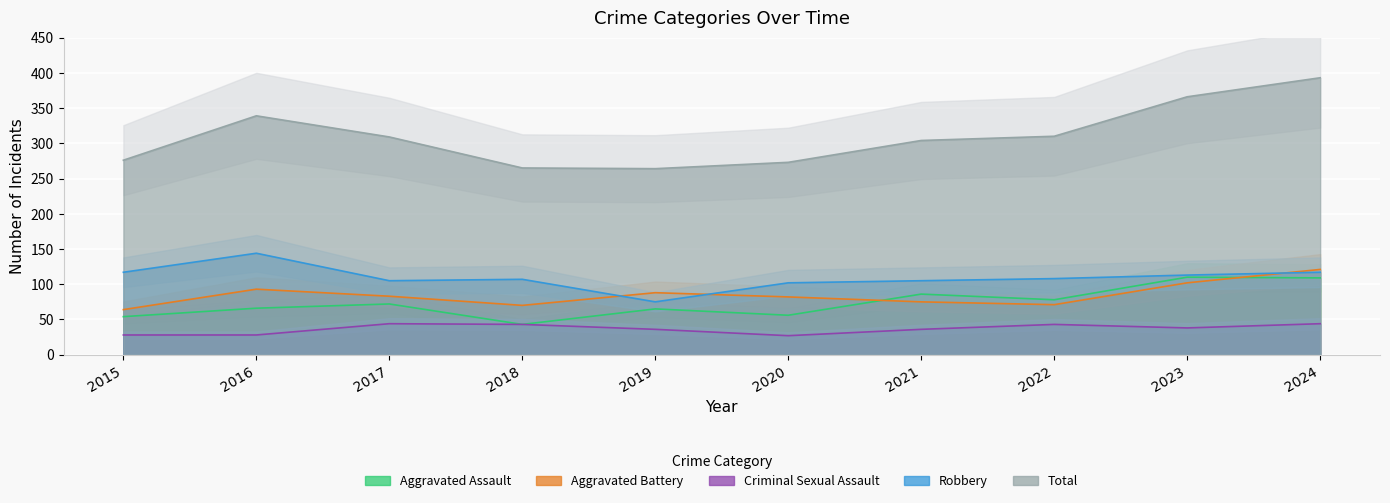

Rank the series by their maximum value, from lowest to highest.

Criminal Sexual Assault, Aggravated Assault, Aggravated Battery, Robbery, Total